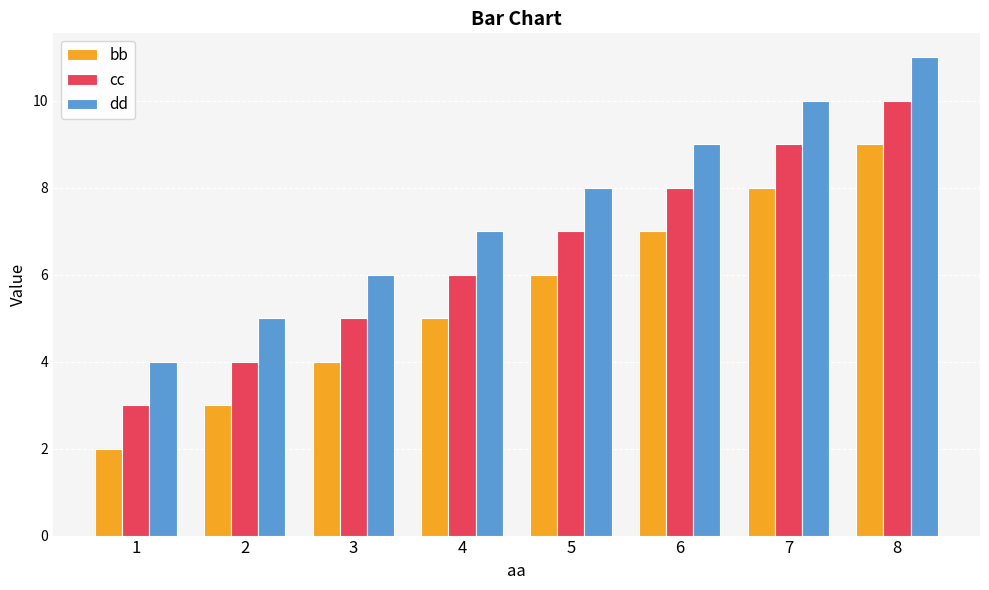

Is the value of dd at 4 greater than the value of bb at 7?

No